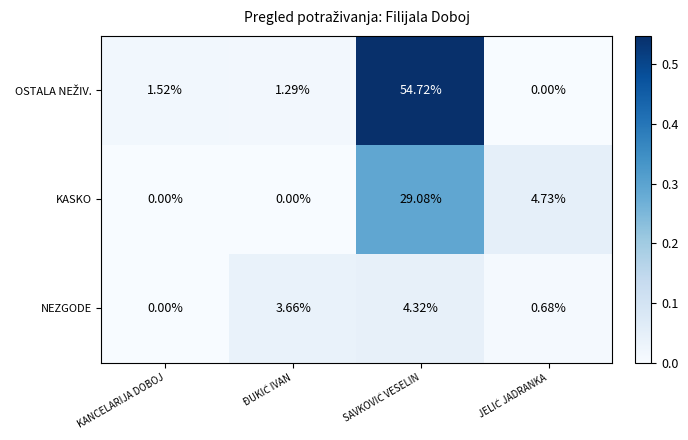

Rank the series at ĐUKIĆ IVAN from highest to lowest value.

NEZGODE, OSTALA NEŽIV., KASKO